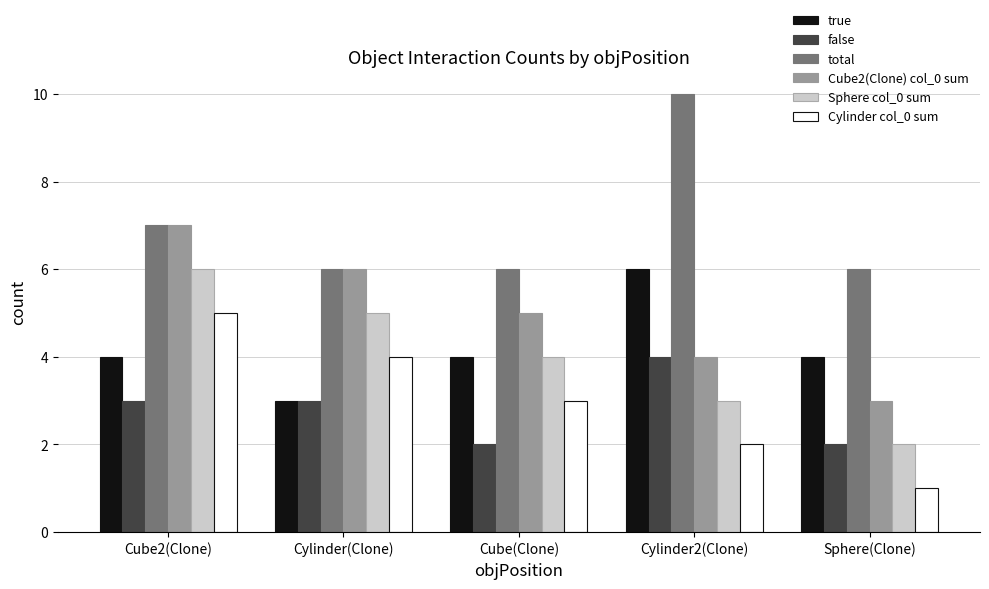

The Cylinder col_0 sum series shows 1 at Sphere(Clone). True or false?

True